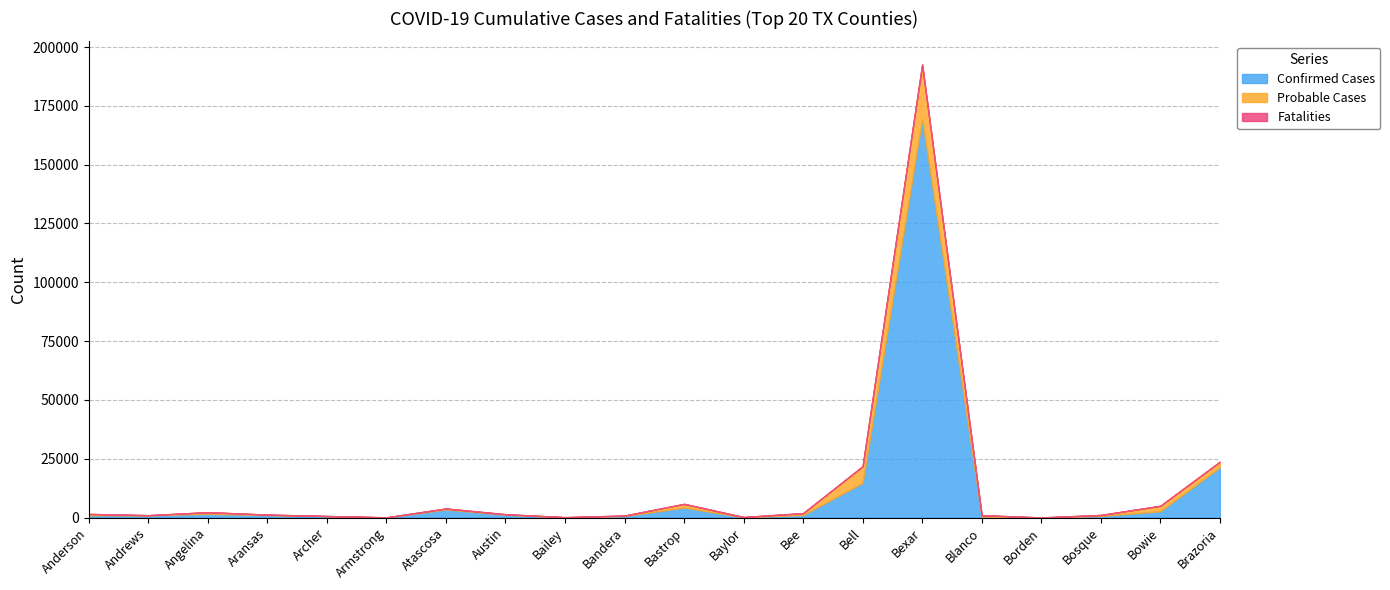

Is it true that Fatalities equals 5 at Bandera?

False